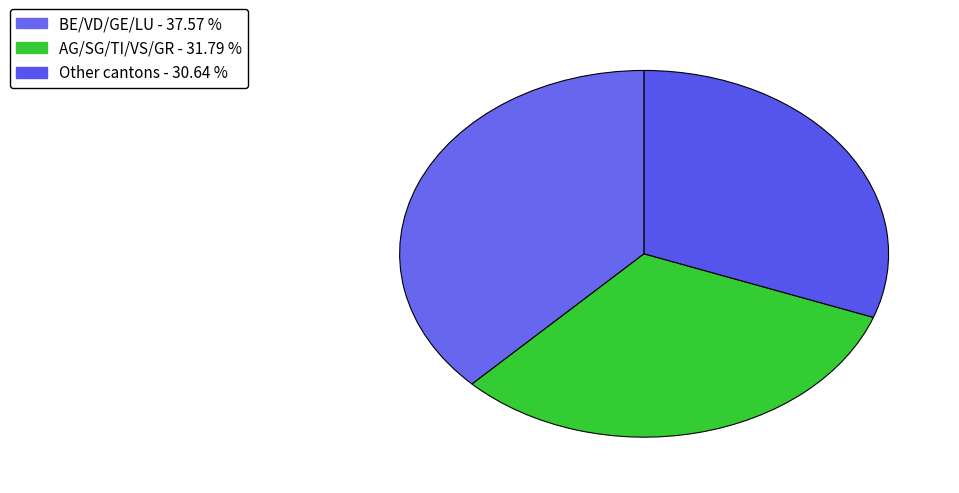

How many segments does this pie chart have?

3